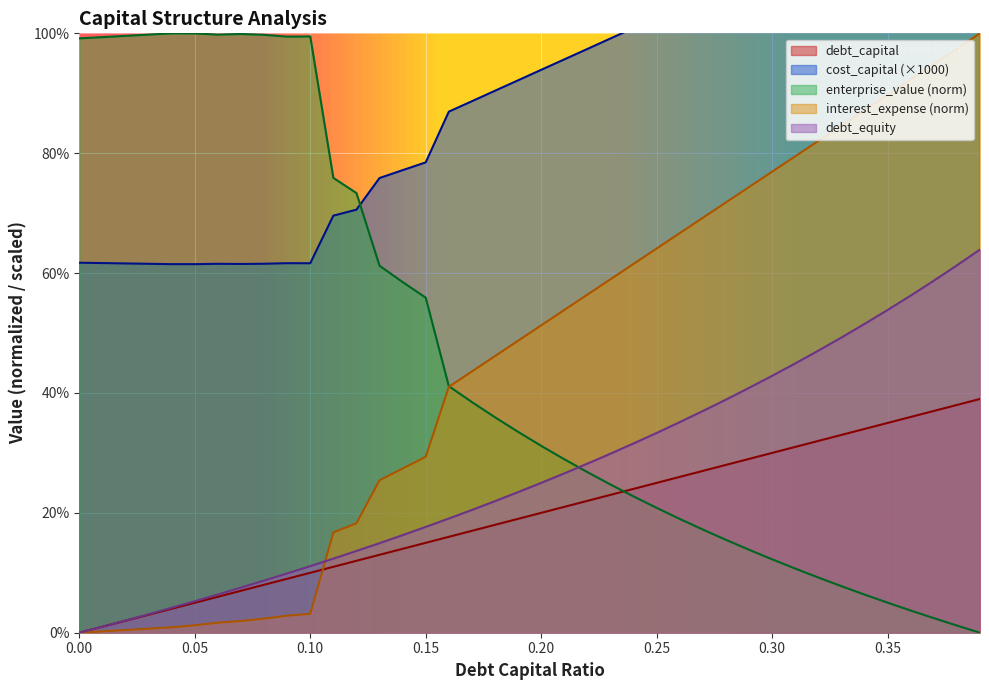

True or false: cost_capital and debt_capital cross at least once.

False